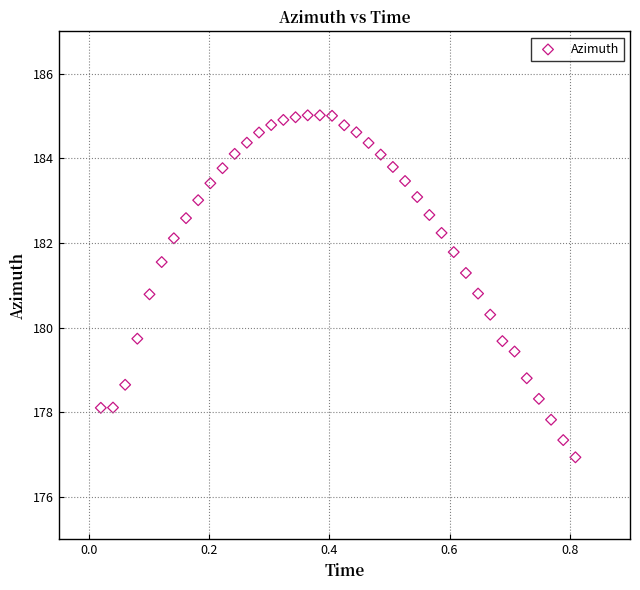

What is the range of X values (max minus min)?

0.8